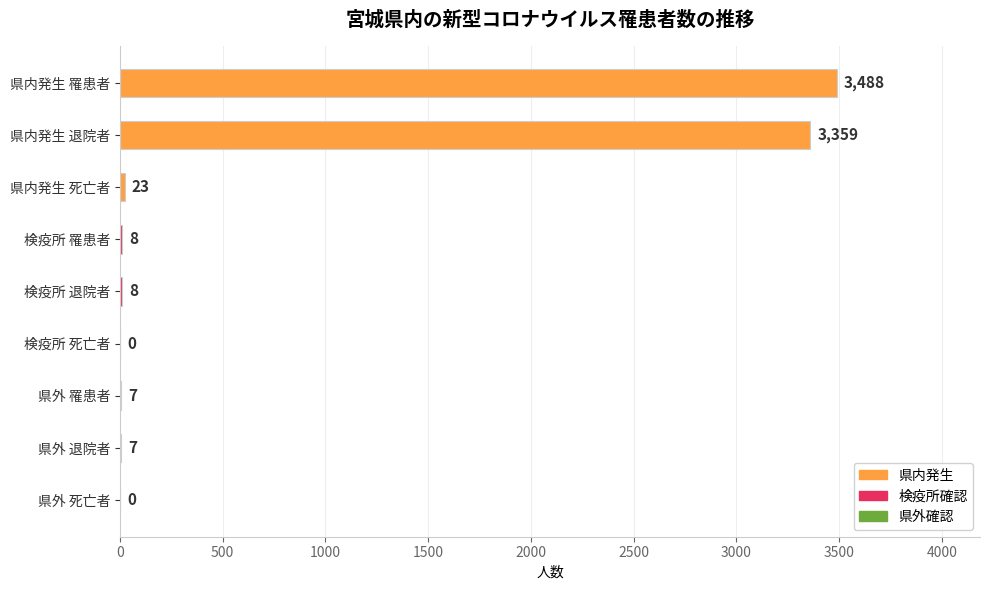

Count the number of categories in the chart.

9